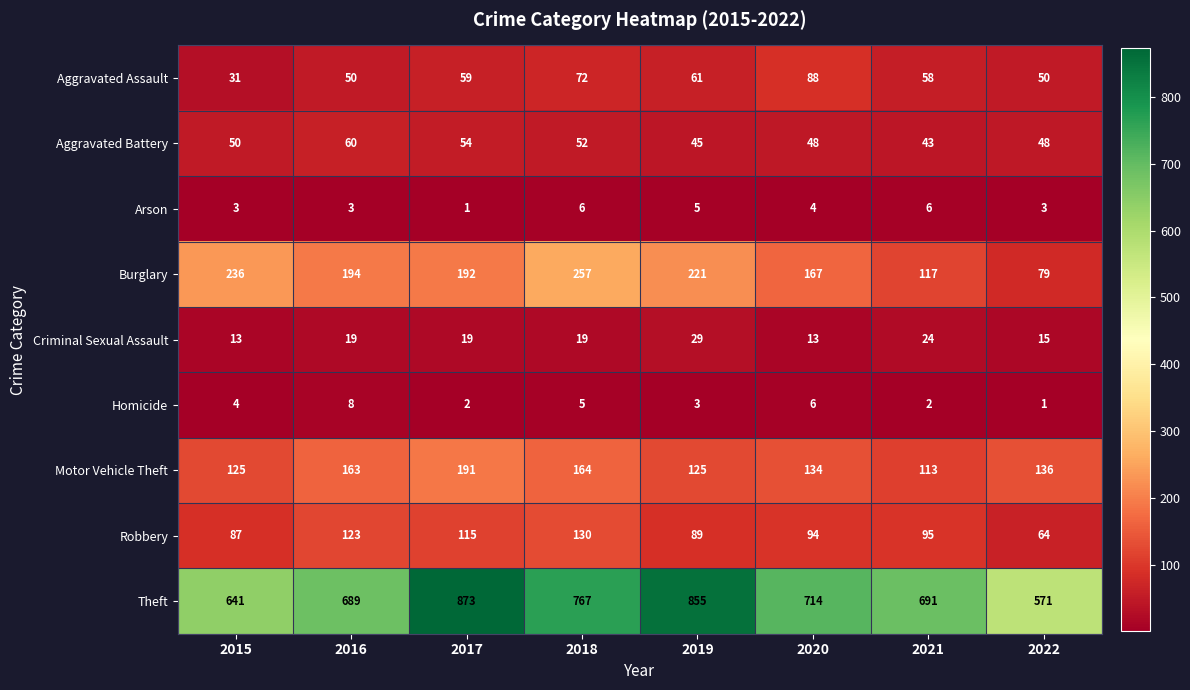

Which label corresponds to the largest value in the chart?

2017